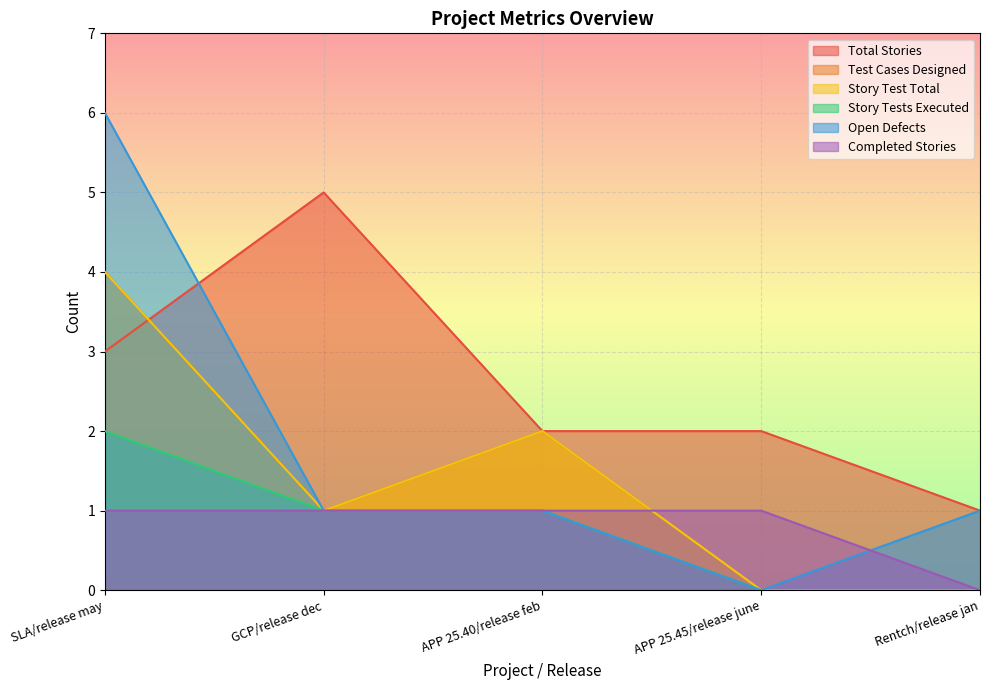

How many Story Tests Executed values are between 0 and 1?

4